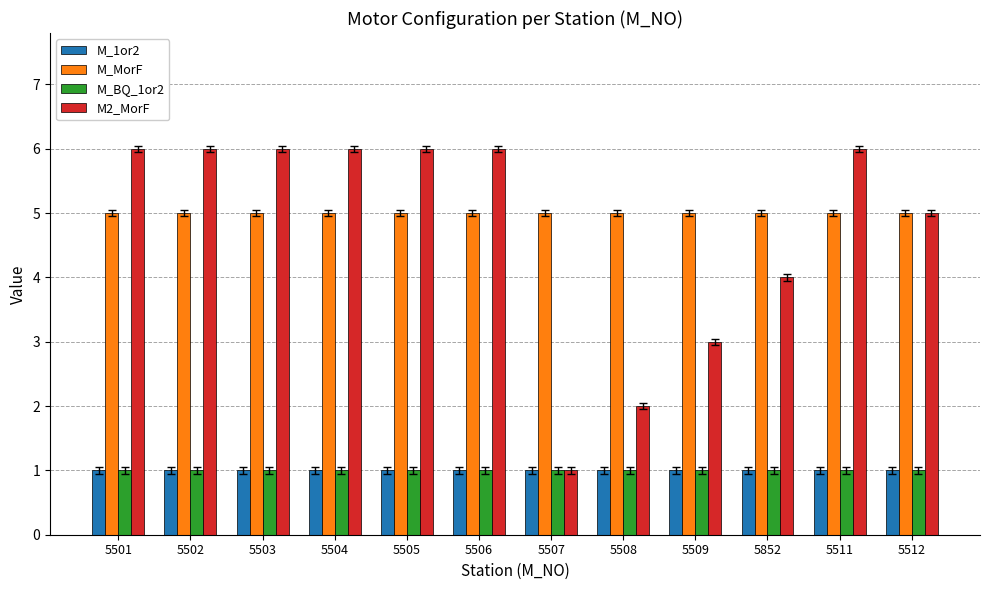

What is the maximum value for M2_MorF?

6